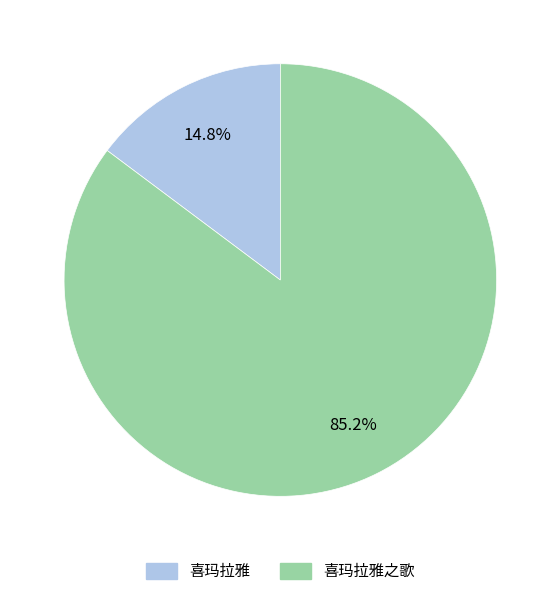

What percentage is the 喜玛拉雅 slice, to the nearest percent?

15%